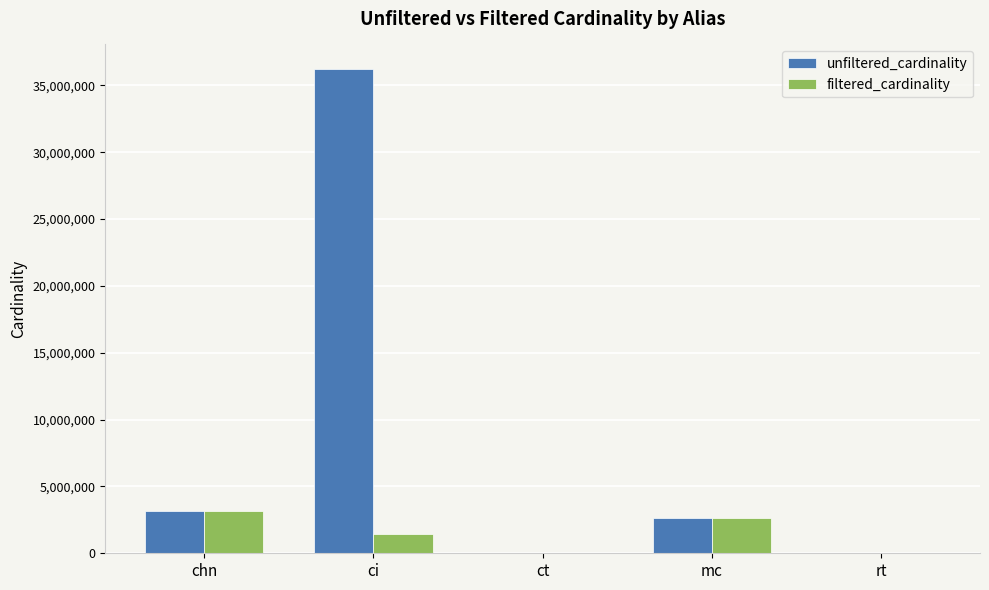

What is the average value of the unfiltered_cardinality series?

8398766